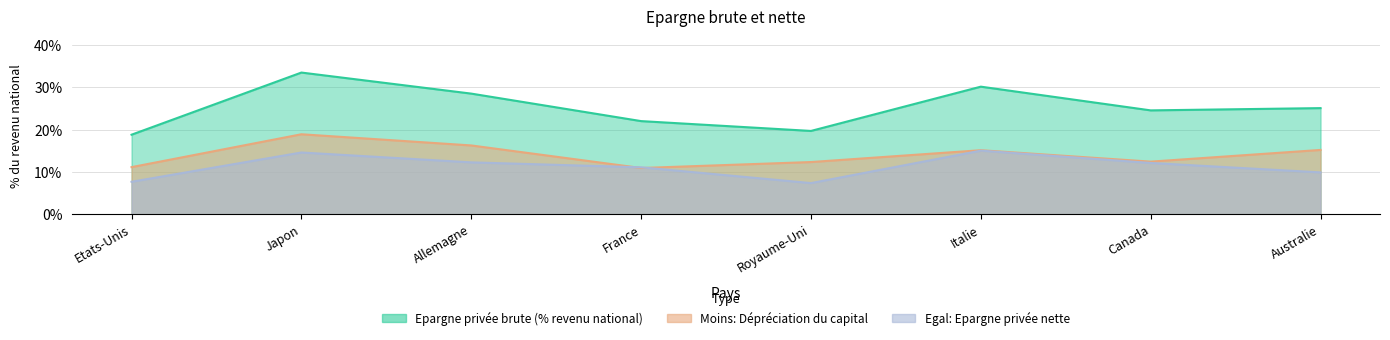

Rank the series by their maximum value, from lowest to highest.

Egal: Epargne privée nette, Moins: Dépréciation du capital, Epargne privée brute (% revenu national)